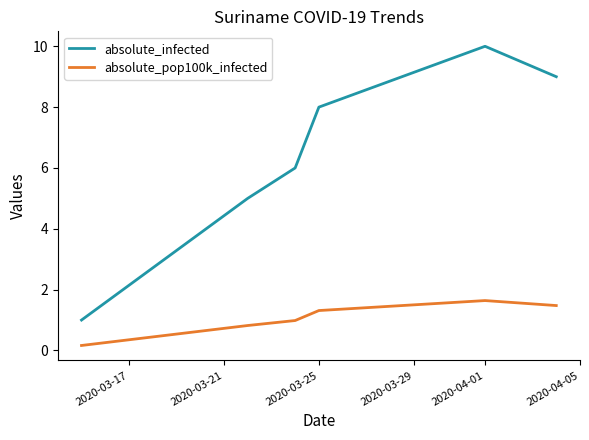

True or false: absolute_pop100k_infected and absolute_infected cross at least once.

False